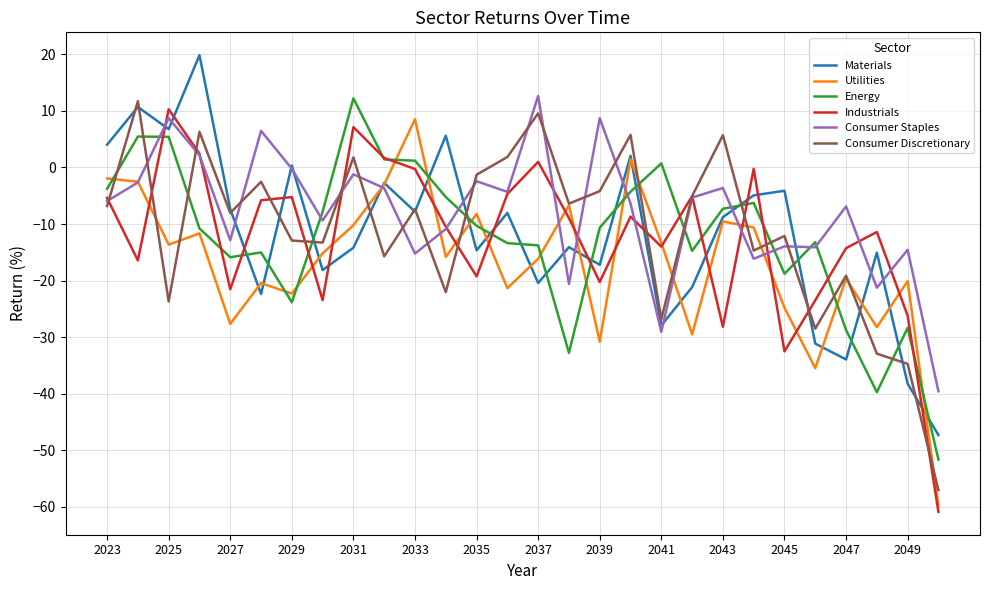

What is the lowest value of the Utilities series?

-59.9